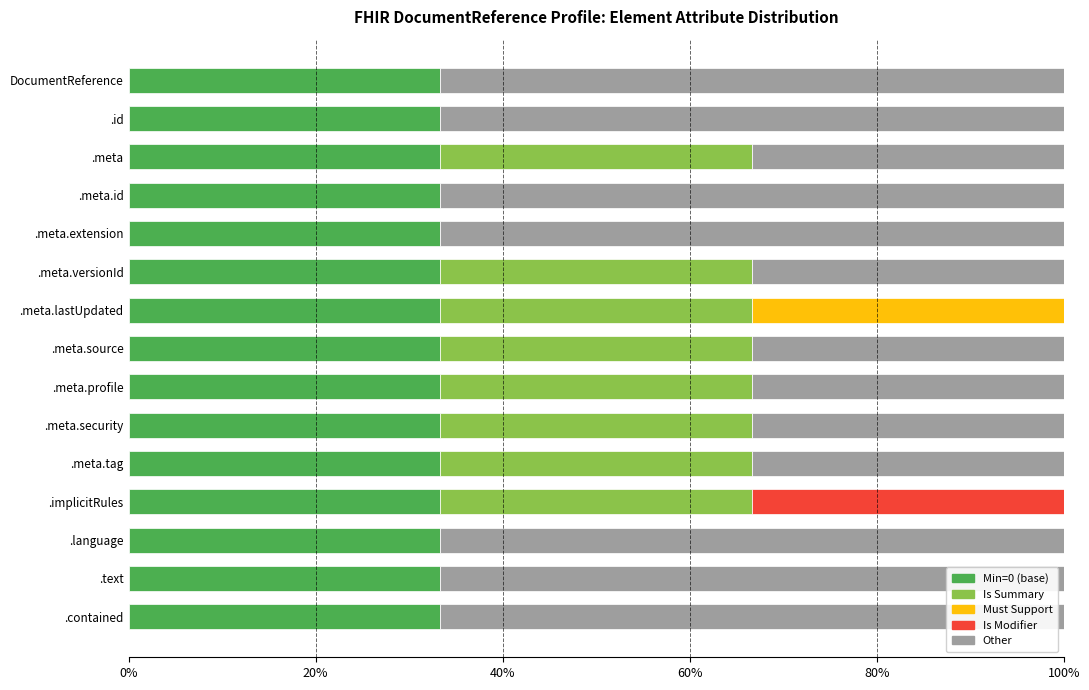

What is the total value across all series at .meta.extension?

100.0